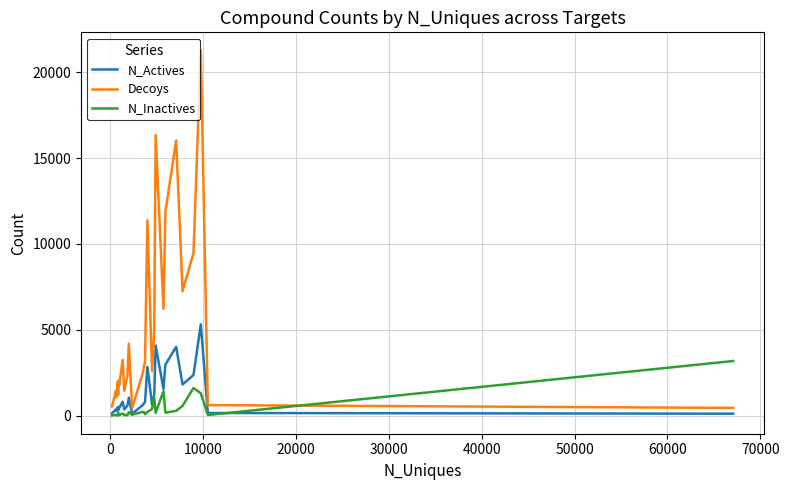

What are all the series names shown in the legend?

N_Actives, Decoys, N_Inactives